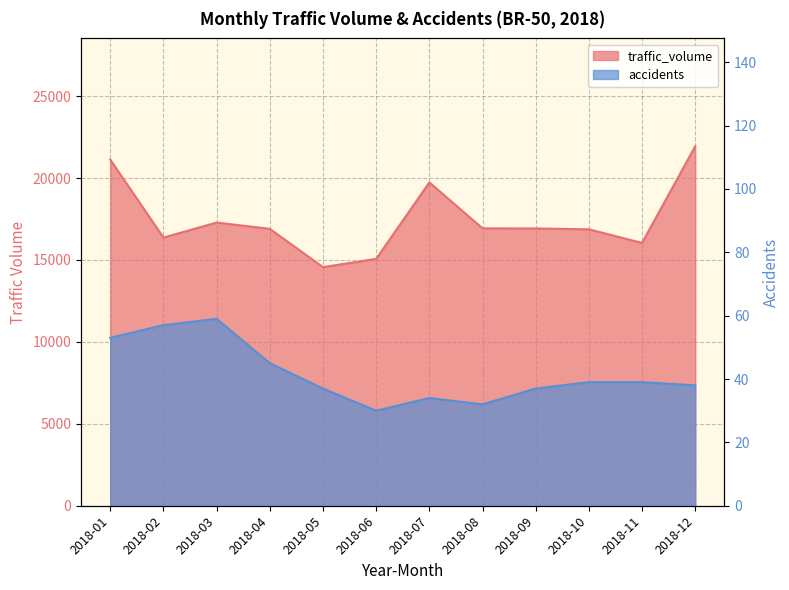

True or false: traffic_volume has a value of 10967 at 2018-09.

False